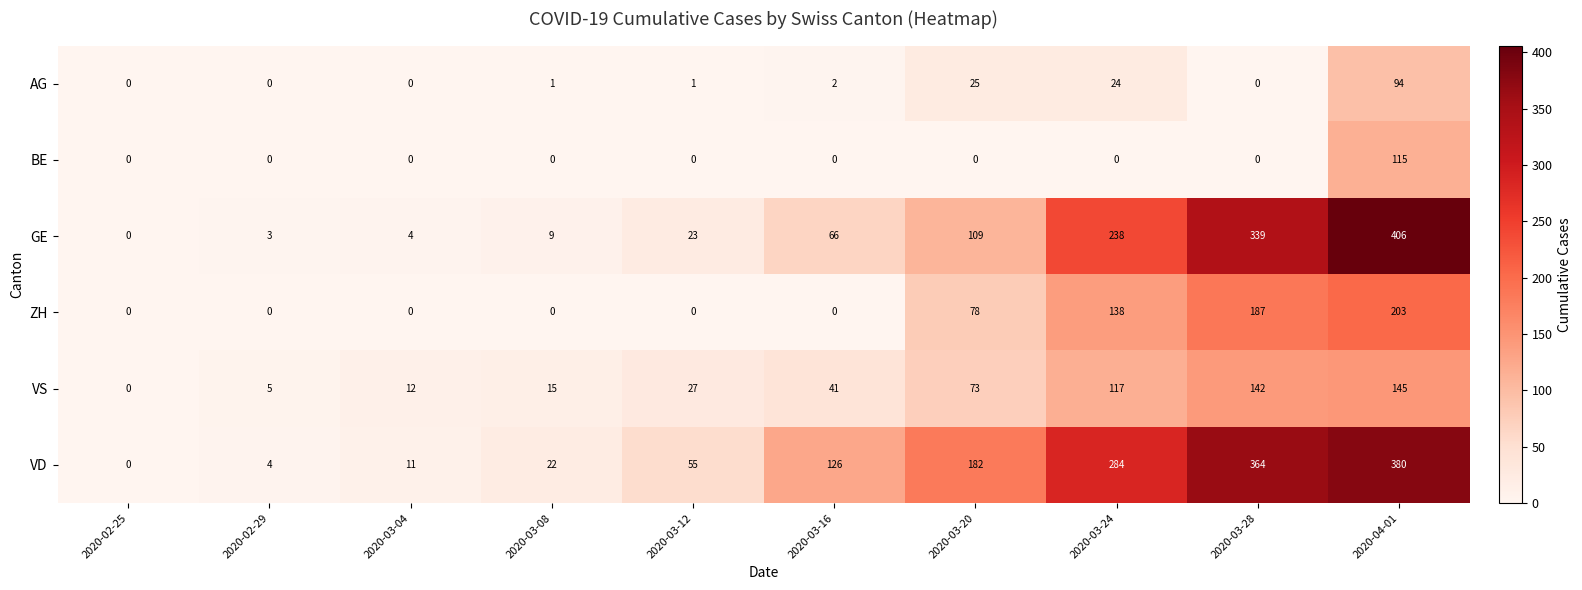

What is the sum of all BE values?

115